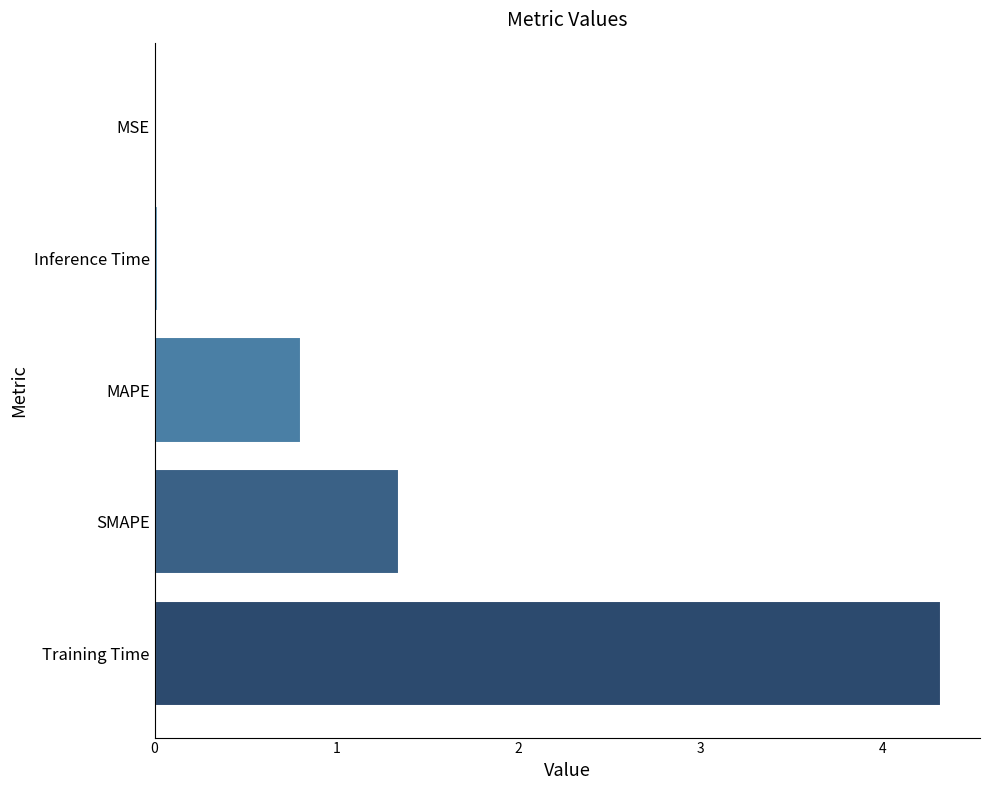

True or false: the data shows 1.4 at Training Time.

False